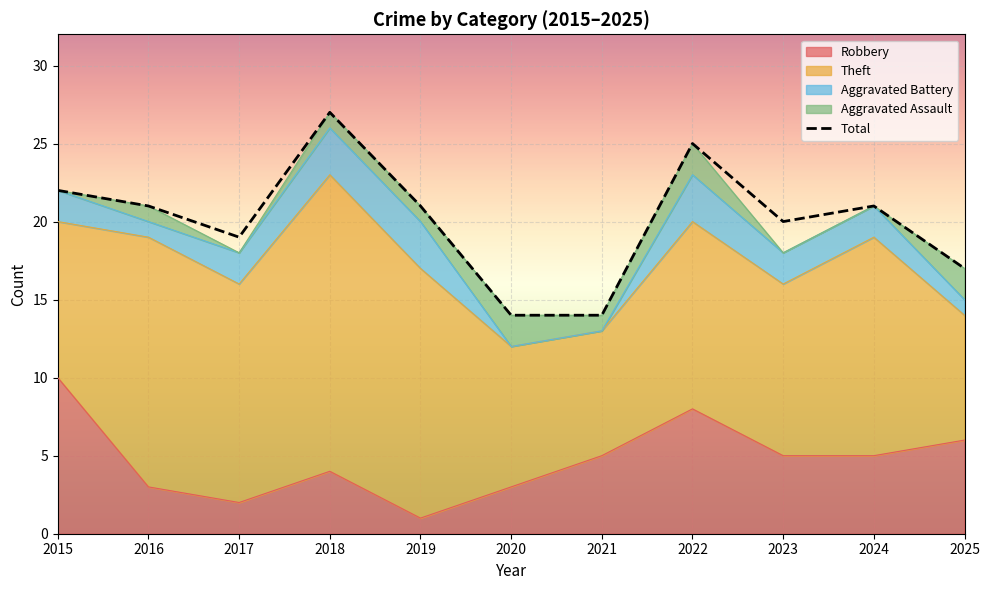

How many points are higher than both their immediate neighbors (excluding endpoints)?

3